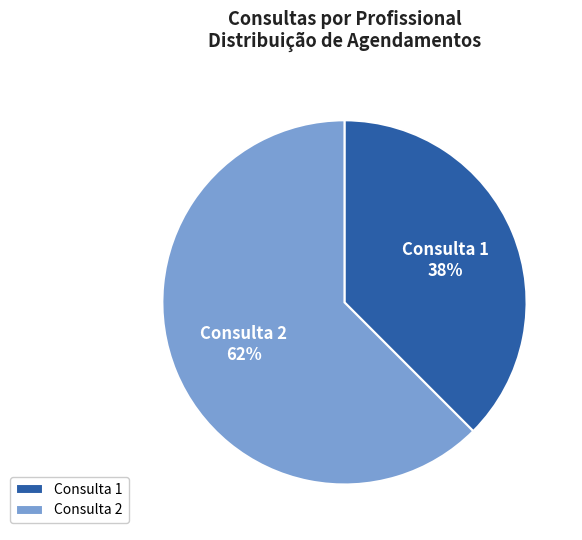

Do Consulta 1 and Consulta 2 together represent more than half of the pie?

Yes